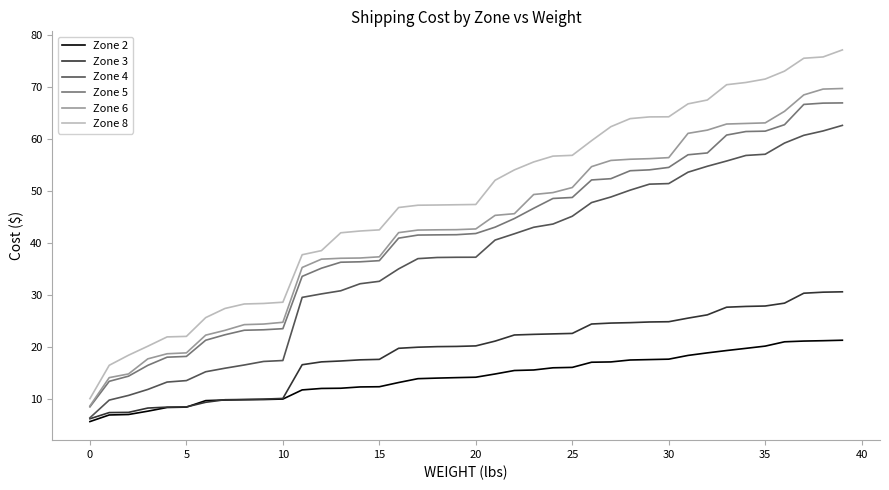

True or false: Zone 3 and Zone 5 cross at least once.

False